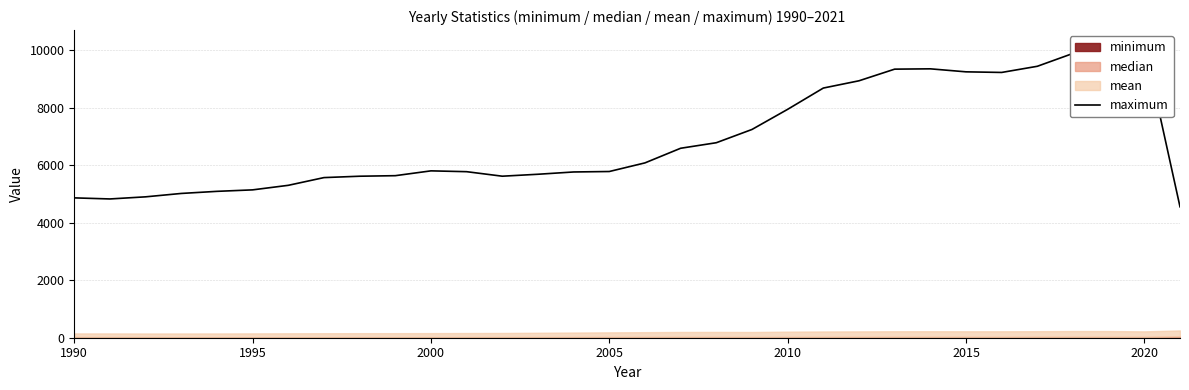

How many lines are shown in the chart?

1